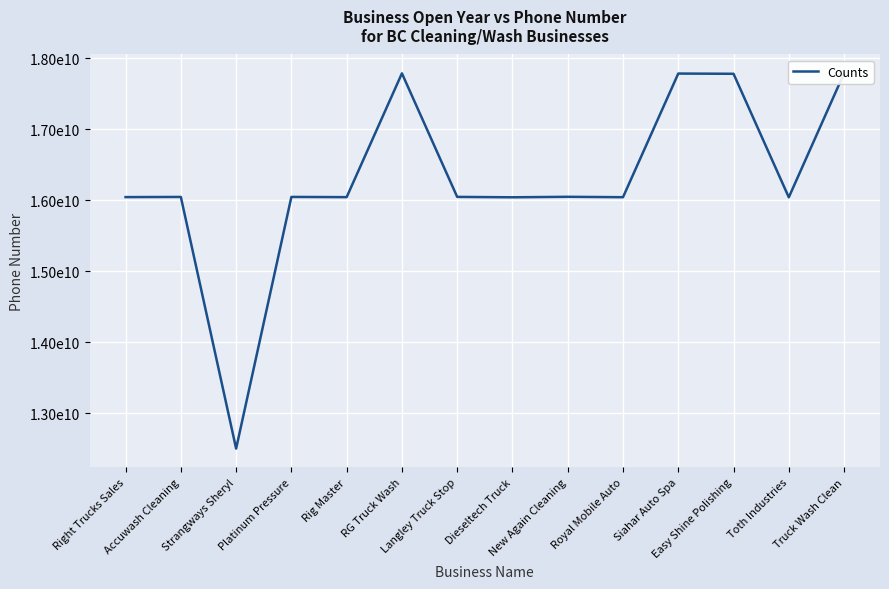

Where is the first local maximum?

Accuwash Cleaning